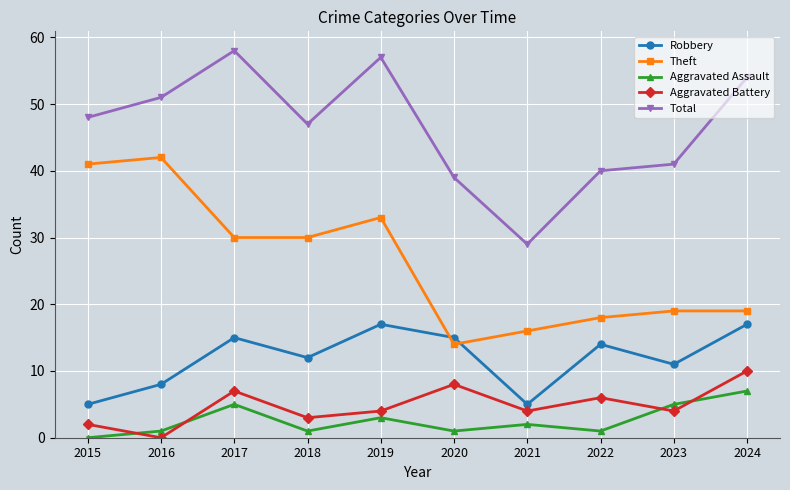

What is the total value across all series at 2015?

96